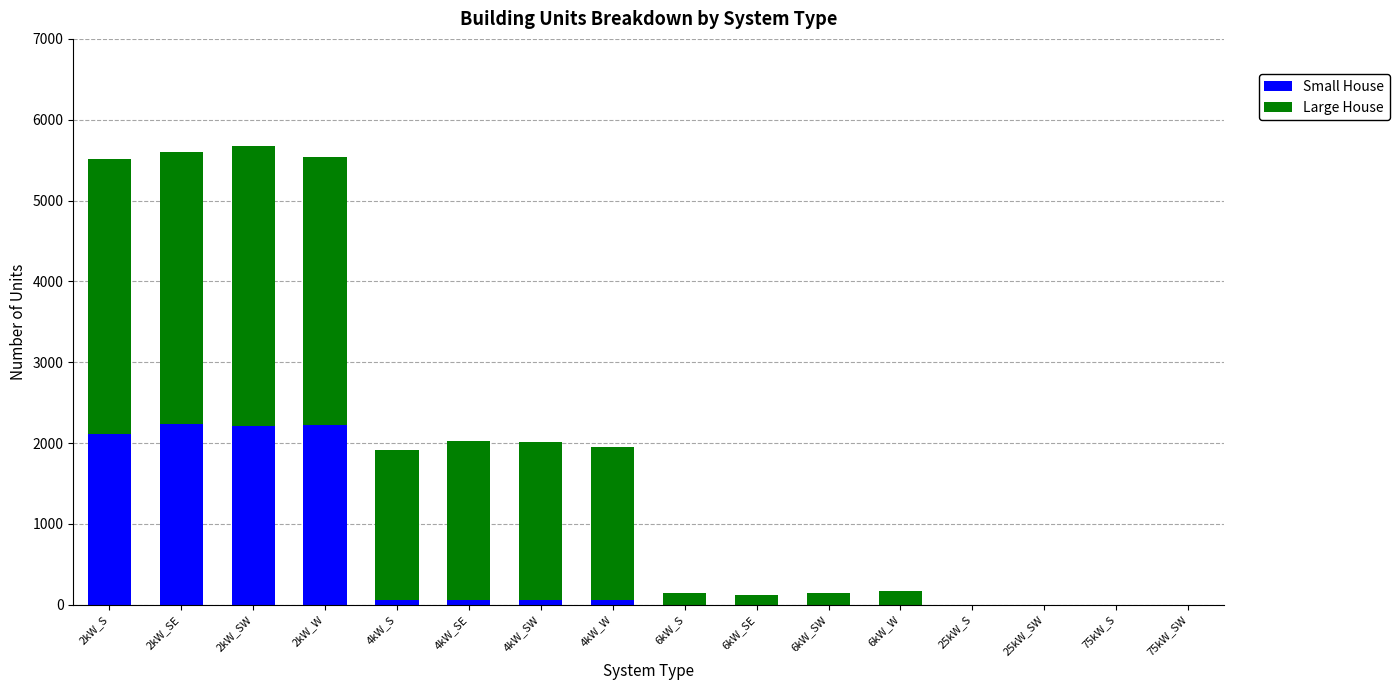

What is the highest value of the Small House series?

2234